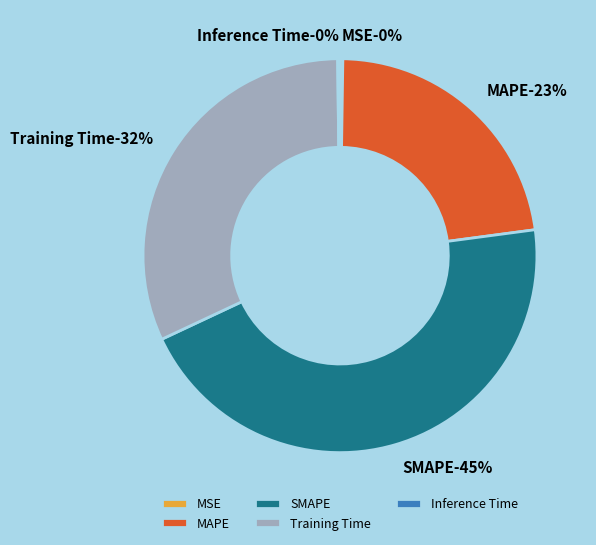

What percentage is the MAPE slice, to the nearest percent?

23%